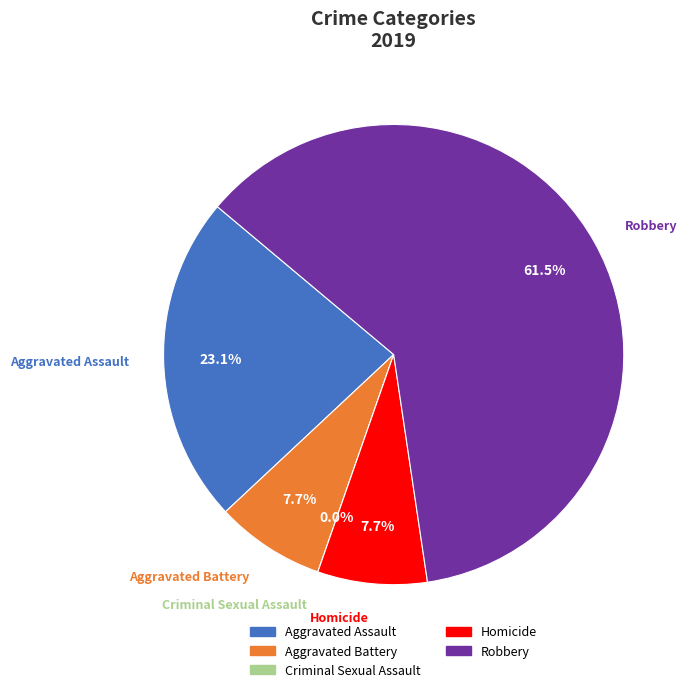

To the nearest percent, what is the difference between the Homicide and Robbery slice percentages?

54%